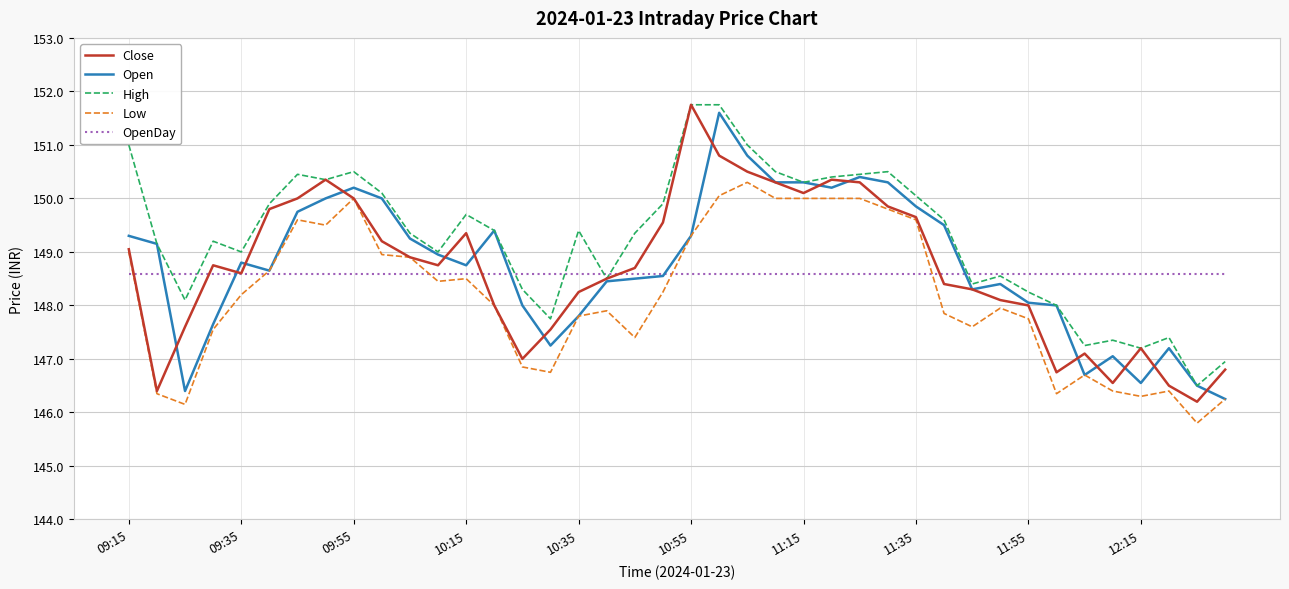

What is the highest value of the OpenDay series?

148.6